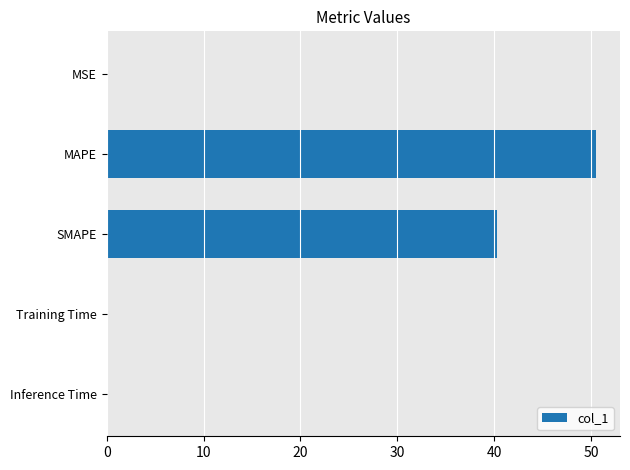

At which label is the value closest to 25?

SMAPE